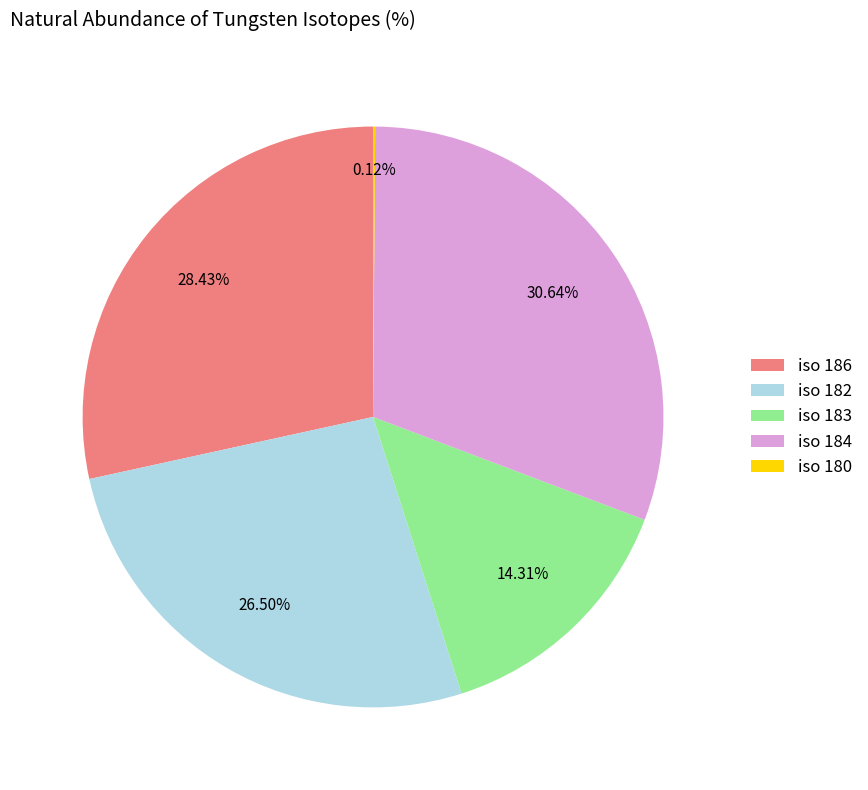

Between iso 186 and iso 183, which is larger?

iso 186